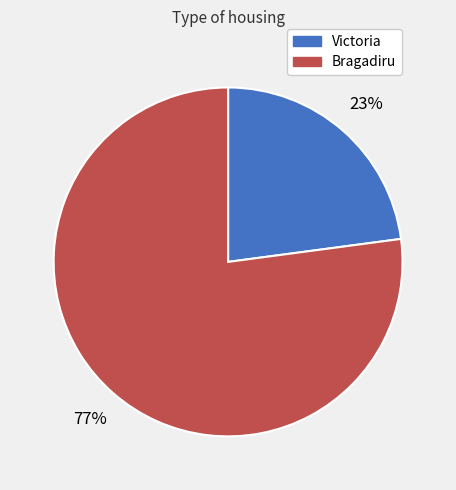

Is it true that Bragadiru is 68% of the pie?

False